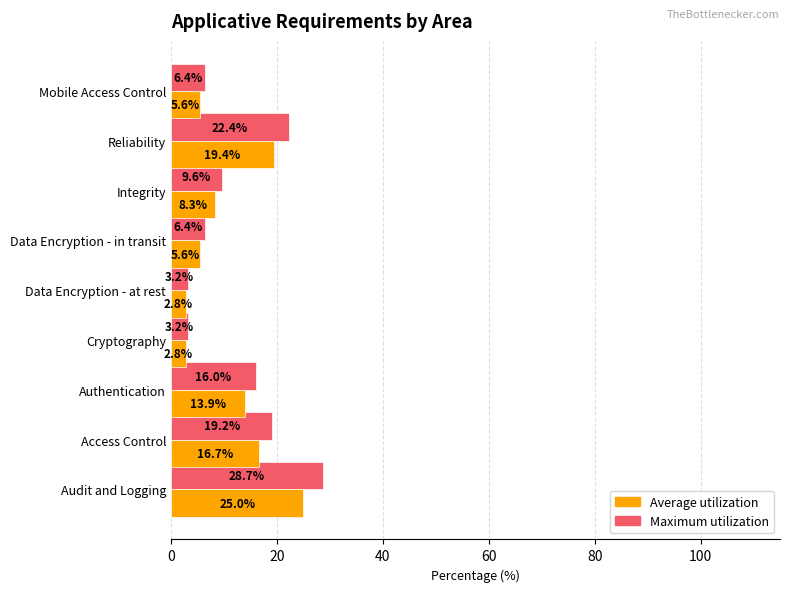

Where is Maximum utilization nearest to the value 15?

Authentication